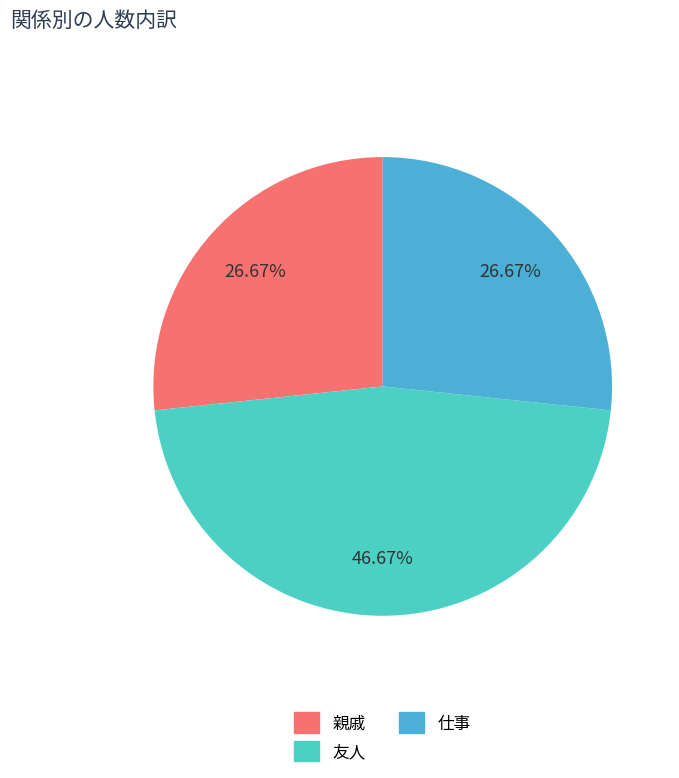

To the nearest percent, what is the difference between the largest and smallest slice percentages?

20%